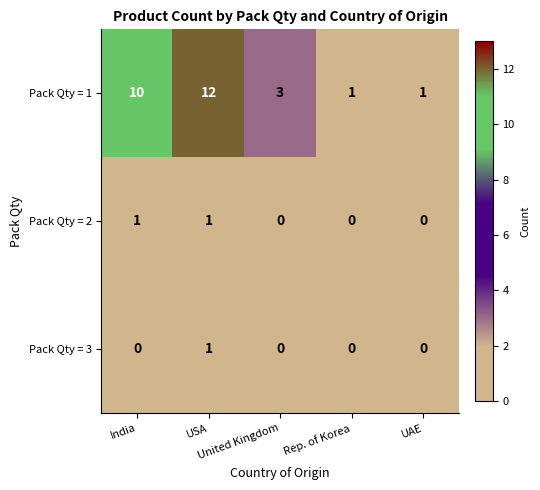

At which category does the chart reach its peak across all series?

USA